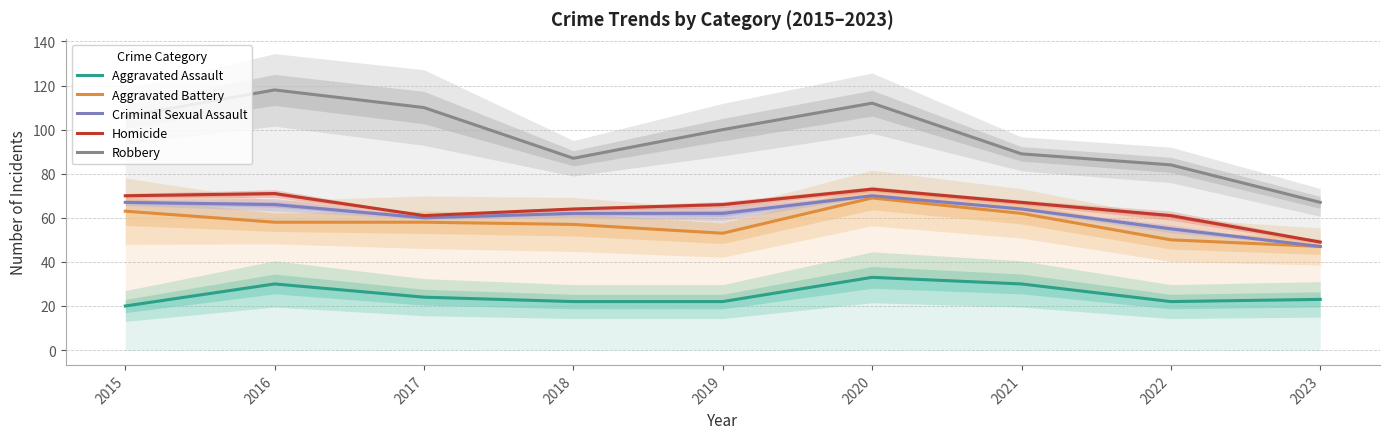

Reading right to left, list all the values displayed in this chart.

Aggravated Assault: 2023=23	2022=22	2021=30	2020=33	2019=22	2018=22	2017=24	2016=30	2015=20
Aggravated Battery: 2023=47	2022=50	2021=62	2020=69	2019=53	2018=57	2017=58	2016=58	2015=63
Criminal Sexual Assault: 2023=47	2022=55	2021=64	2020=70	2019=62	2018=62	2017=60	2016=66	2015=67
Homicide: 2023=49	2022=61	2021=67	2020=73	2019=66	2018=64	2017=61	2016=71	2015=70
Robbery: 2023=67	2022=84	2021=89	2020=112	2019=100	2018=87	2017=110	2016=118	2015=106